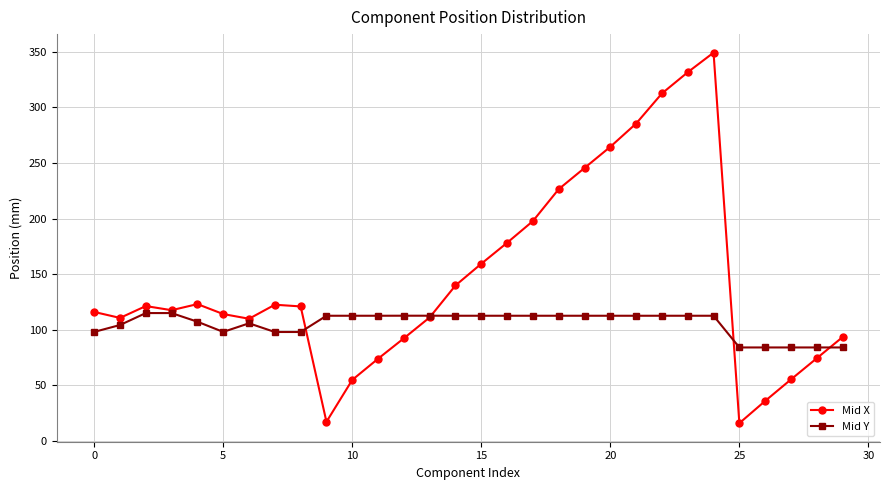

Does the chart have visible grid lines?

Yes